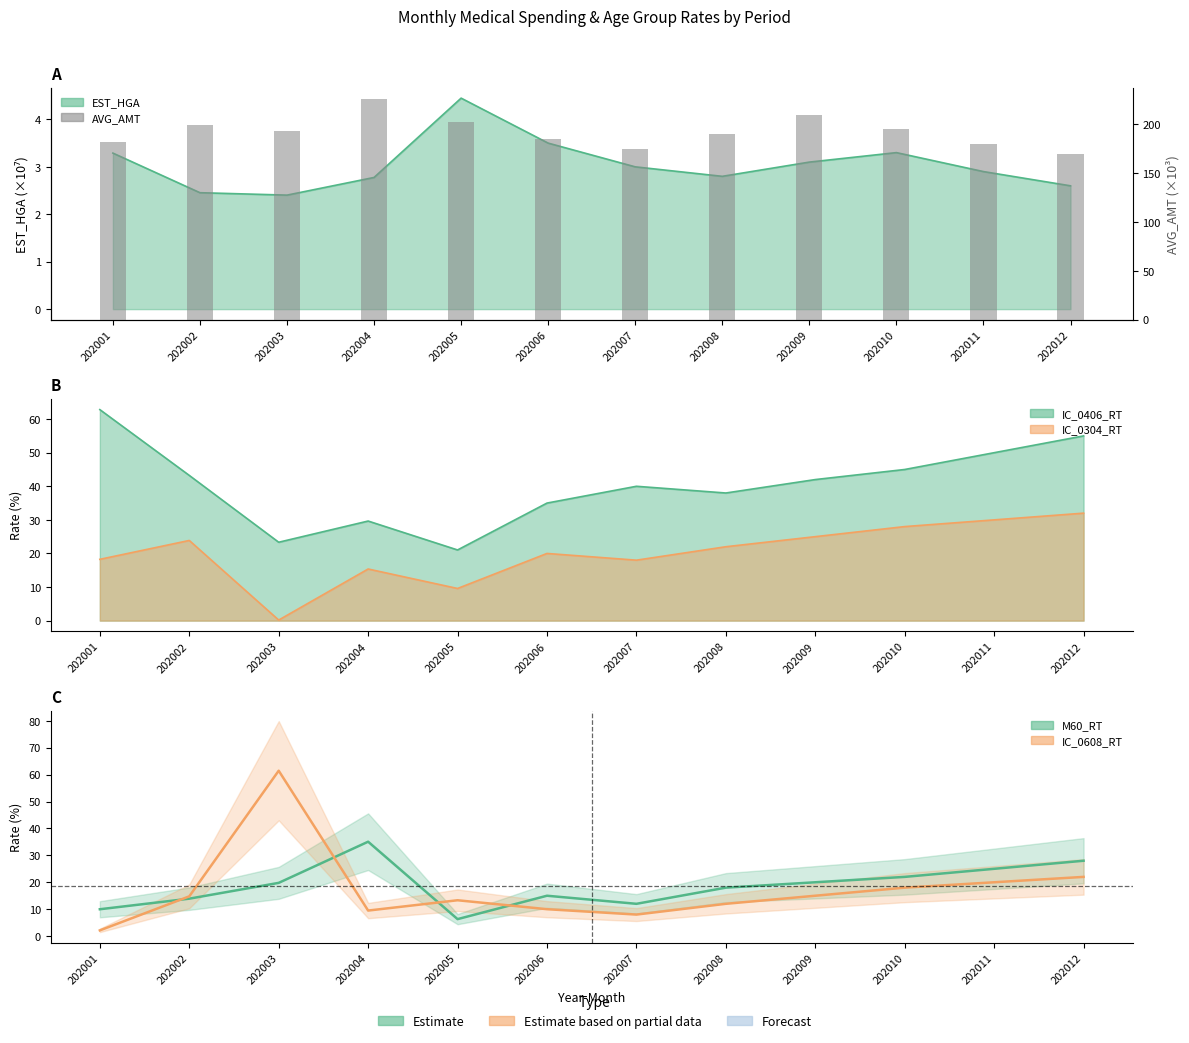

Between 202002 and 202010, which series saw the biggest shift?

M60_RT